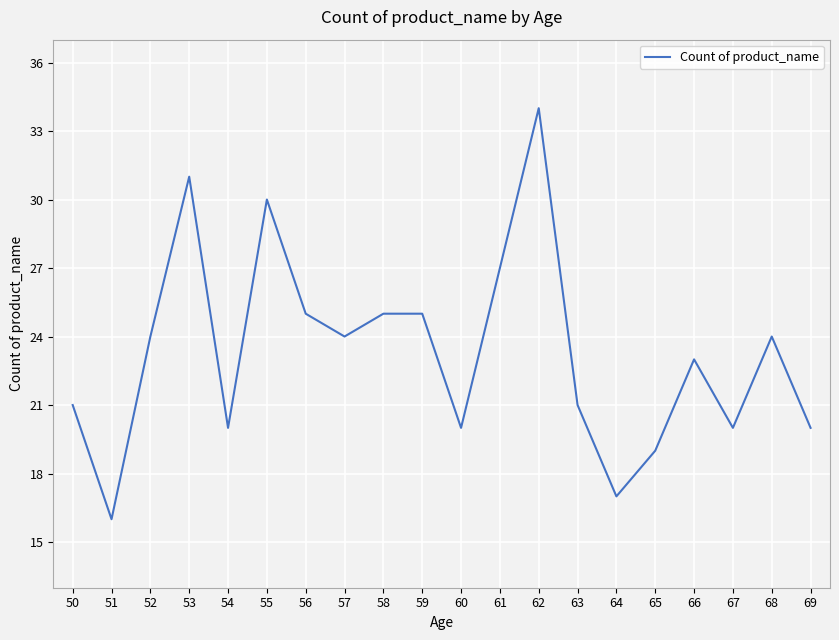

What is the difference between the values at 66 and 52?

1